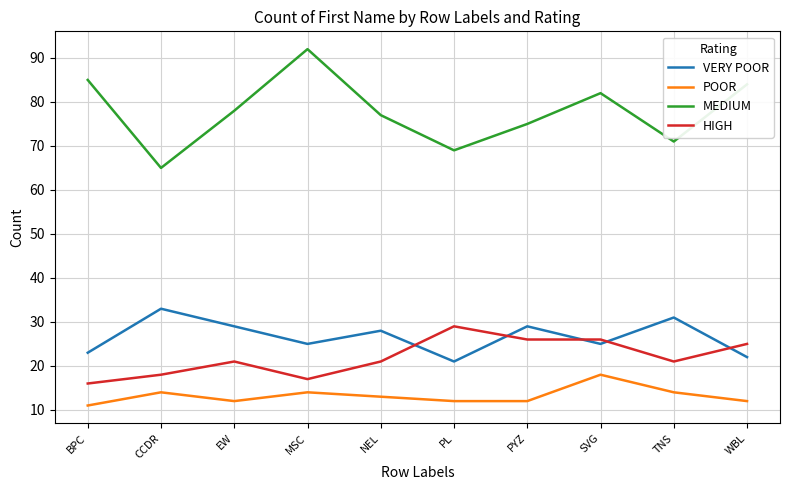

True or false: HIGH and MEDIUM intersect in this chart.

False